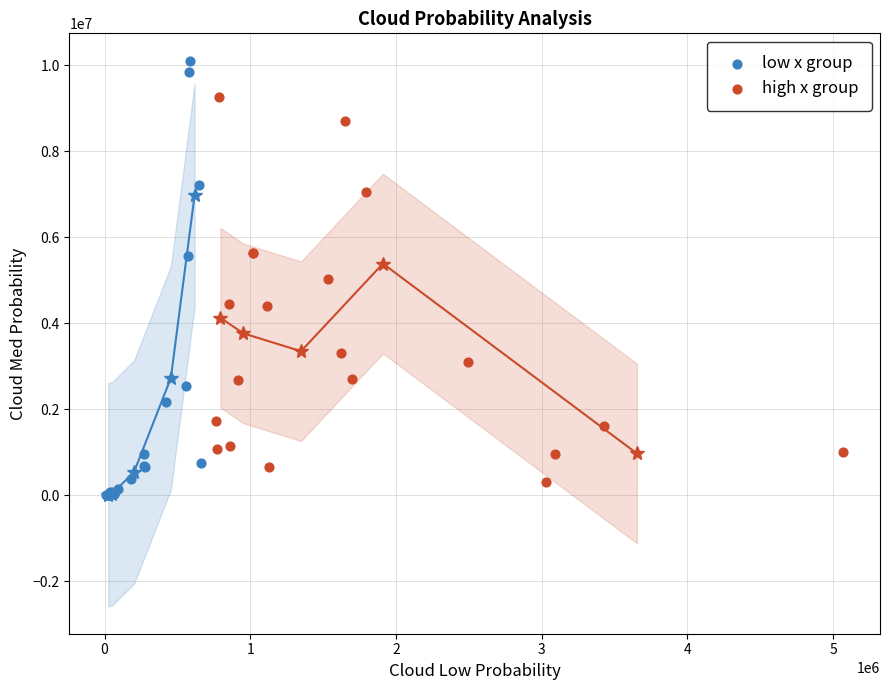

Which series contains the lowest Y value?

low x group